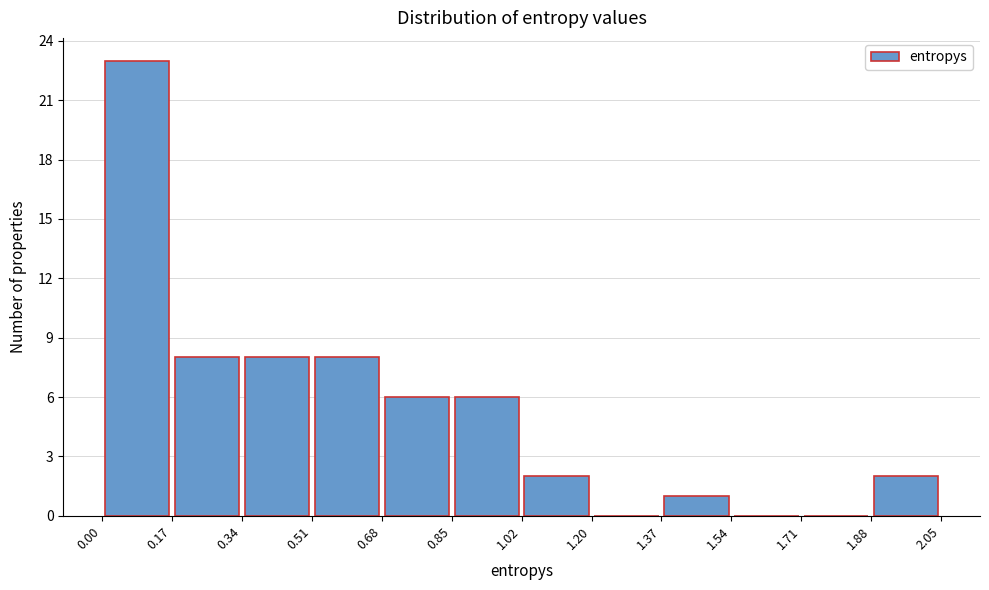

What is the height of the bar covering 0.51 to 0.68 on the x-axis? The values are not printed on the chart, so give them approximately, as read against the axis.

8